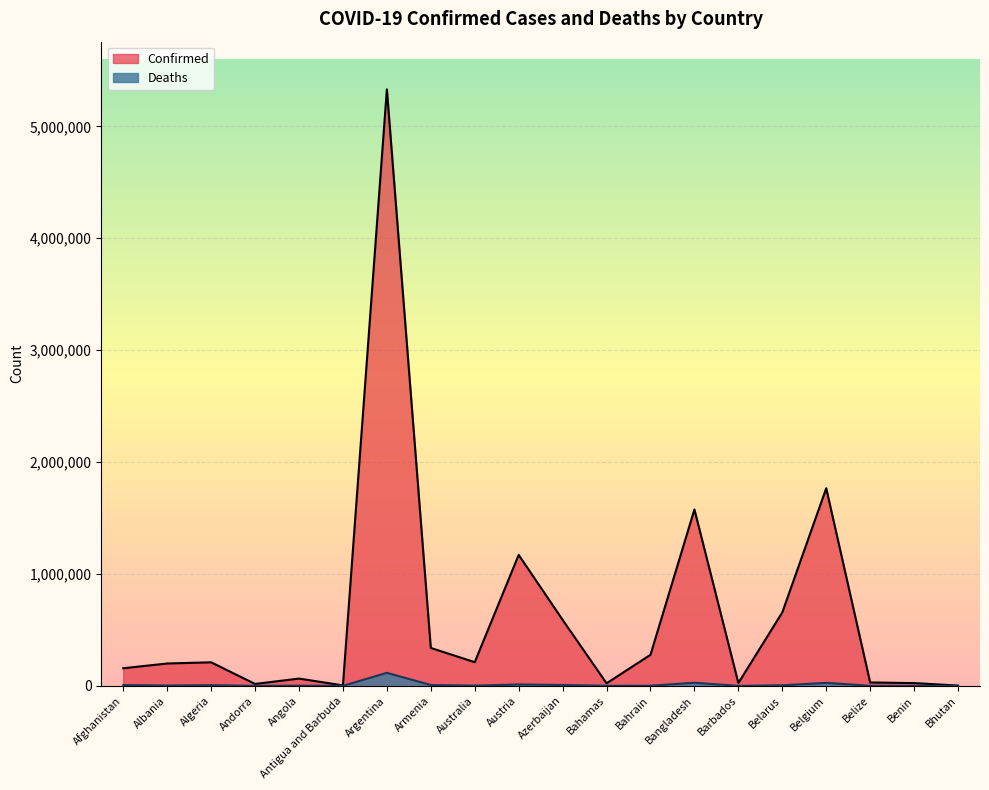

What is the maximum value shown in the chart?

5330748